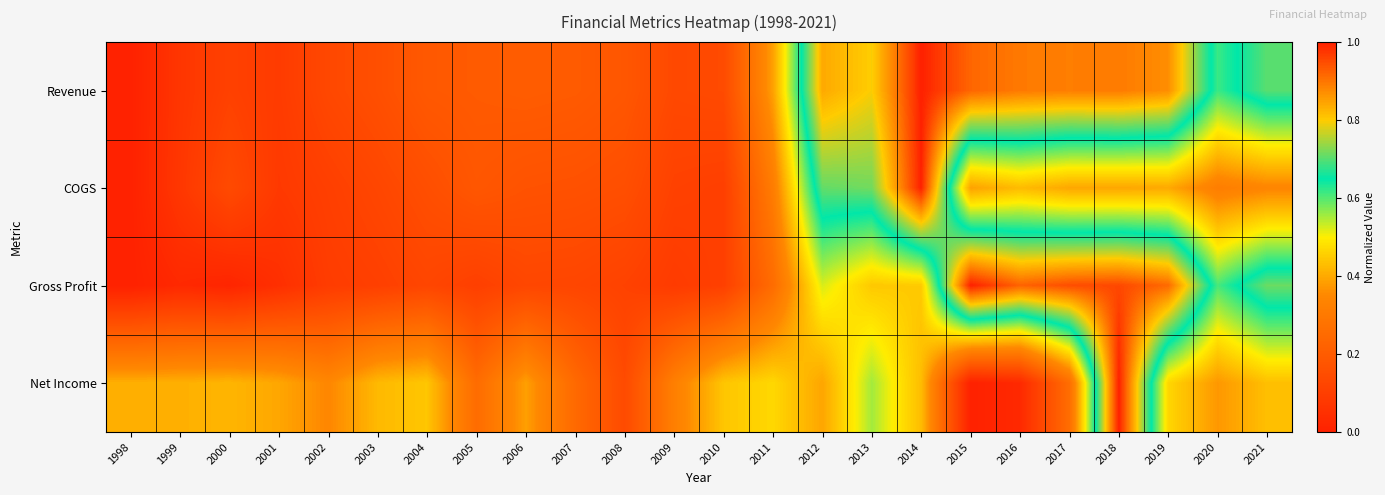

Reading left to right, transcribe all the data shown in this chart.

Revenue: 1998=0.0	1999=0.1	2000=0.1	2001=0.1	2002=0.1	2003=0.2	2004=0.2	2005=0.2	2006=0.2	2007=0.2	2008=0.2	2009=0.1	2010=0.1	2011=0.4	2012=0.8	2013=0.8	2014=1.0	2015=0.9	2016=0.9	2017=0.9	2018=0.9	2019=0.9	2020=0.6	2021=0.7
COGS: 1998=0.0	1999=0.1	2000=0.1	2001=0.1	2002=0.1	2003=0.1	2004=0.2	2005=0.2	2006=0.2	2007=0.2	2008=0.2	2009=0.1	2010=0.1	2011=0.3	2012=0.7	2013=0.7	2014=1.0	2015=0.4	2016=0.4	2017=0.4	2018=0.4	2019=0.4	2020=0.3	2021=0.3
Gross Profit: 1998=0.0	1999=0.0	2000=0.0	2001=0.0	2002=0.1	2003=0.1	2004=0.1	2005=0.1	2006=0.1	2007=0.1	2008=0.1	2009=0.1	2010=0.1	2011=0.3	2012=0.5	2013=0.4	2014=0.4	2015=1.0	2016=0.9	2017=0.9	2018=1.0	2019=0.9	2020=0.6	2021=0.7
Net Income: 1998=0.4	1999=0.4	2000=0.4	2001=0.4	2002=0.3	2003=0.4	2004=0.4	2005=0.3	2006=0.4	2007=0.2	2008=0.1	2009=0.3	2010=0.4	2011=0.5	2012=0.4	2013=0.6	2014=0.4	2015=0.0	2016=0.0	2017=0.3	2018=1.0	2019=0.5	2020=0.4	2021=0.4